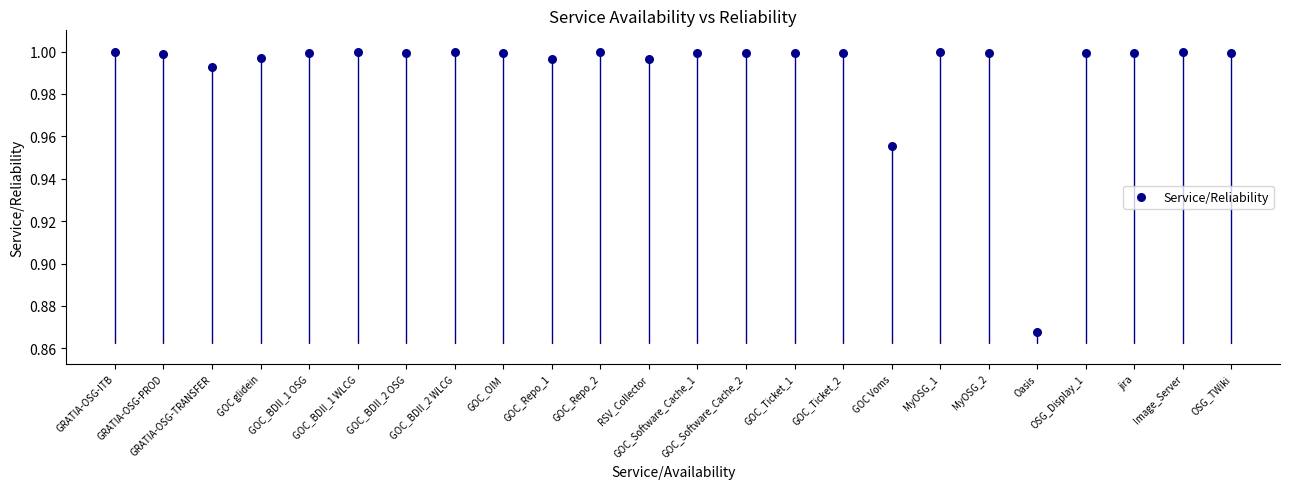

How many data points are displayed?

24